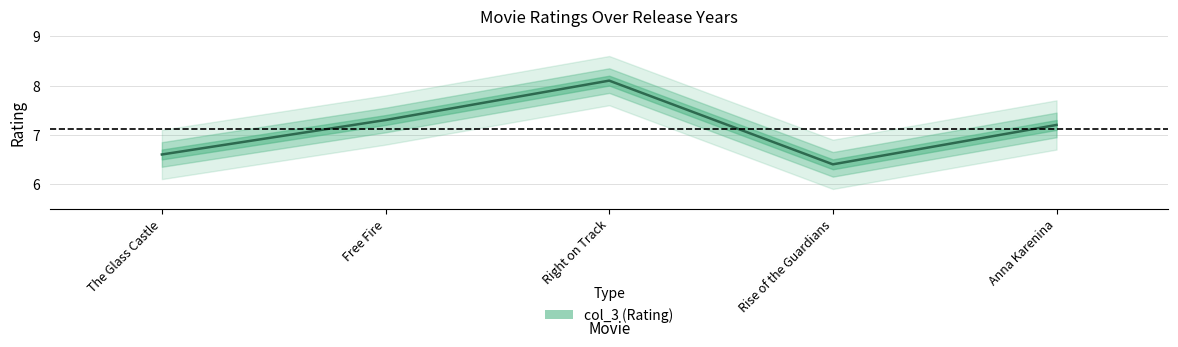

Does the chart have visible grid lines?

Yes